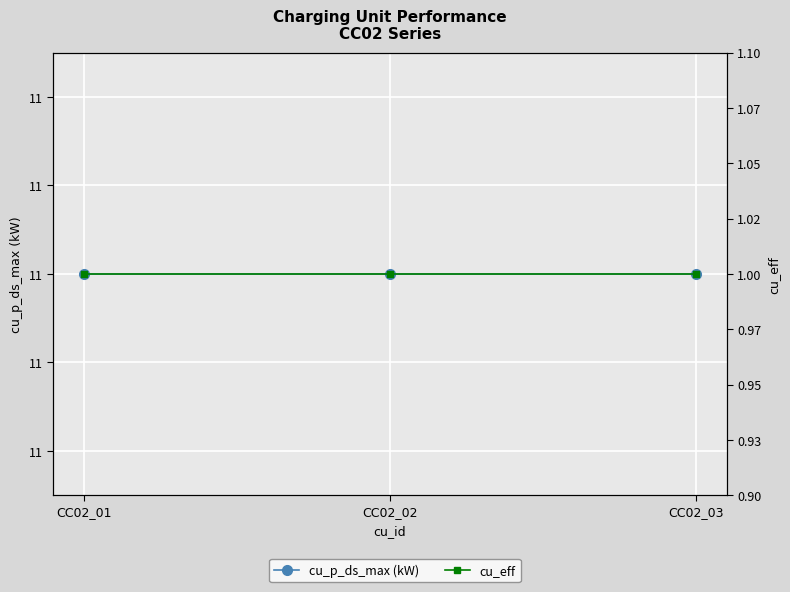

What is the approximate value of cu_eff at CC02_02?

1